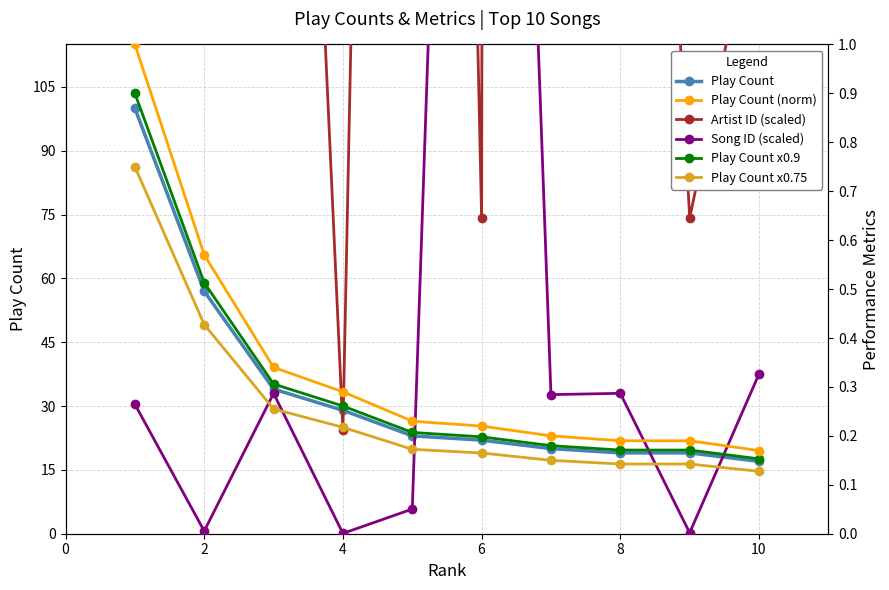

Reading right to left, extract all data points from this chart.

Play Count: 17.0	19.0	19.0	20.0	22.0	23.0	29.0	34.0	57.0	100.0
Play Count (norm): 0.2	0.2	0.2	0.2	0.2	0.2	0.3	0.3	0.6	1.0
Artist ID (scaled): 1.3	0.6	3.3	90.6	0.6	7.1	0.2	3.3	2.0	2.0
Song ID (scaled): 0.3	0.0	0.3	0.3	4.2	0.1	0.0	0.3	0.0	0.3
Play Count x0.9: 0.2	0.2	0.2	0.2	0.2	0.2	0.3	0.3	0.5	0.9
Play Count x0.75: 0.1	0.1	0.1	0.2	0.2	0.2	0.2	0.3	0.4	0.8